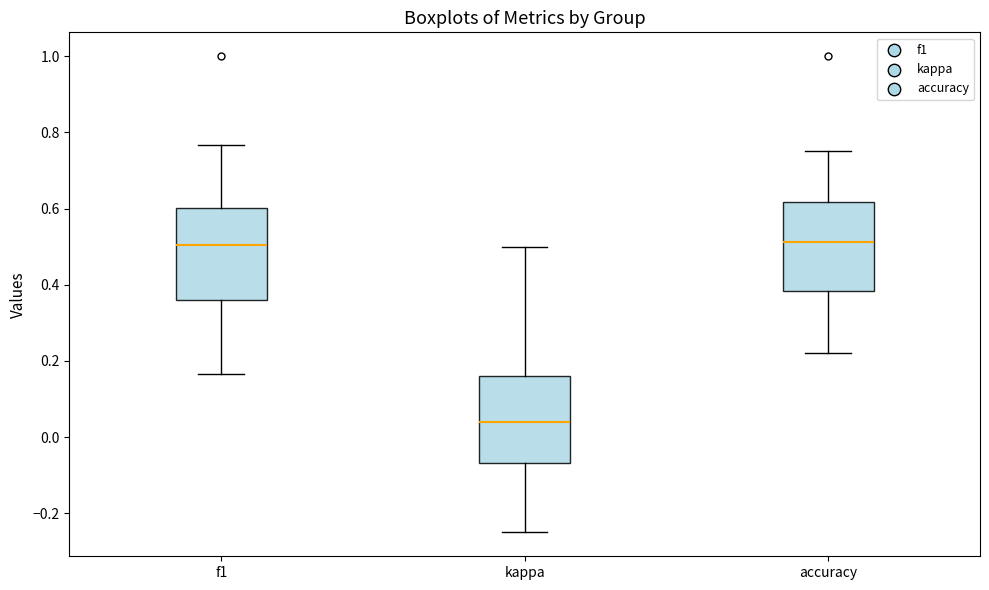

Reading left to right, read every box against the y-axis: the position of its median line, the range the box covers, and the ends of its whiskers. The values are not printed on the chart, so give them approximately, as read against the axis.

f1: median 0.50, box 0.36 to 0.60, whiskers 0.16 to 0.76
kappa: median 0.04, box -0.06 to 0.16, whiskers -0.24 to 0.50
accuracy: median 0.52, box 0.38 to 0.62, whiskers 0.22 to 0.76